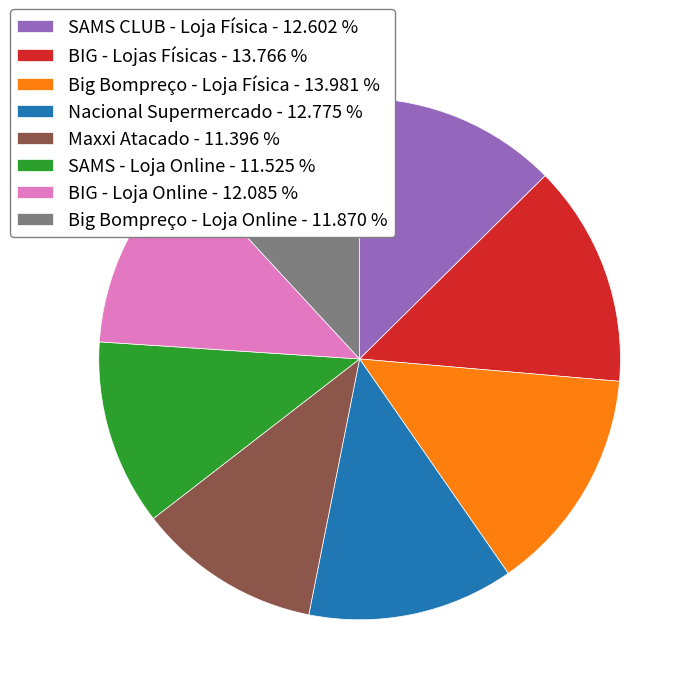

Is the sum of SAMS - Loja Online - 11.525 % and Big Bompreço - Loja Online - 11.870 % greater than half?

No